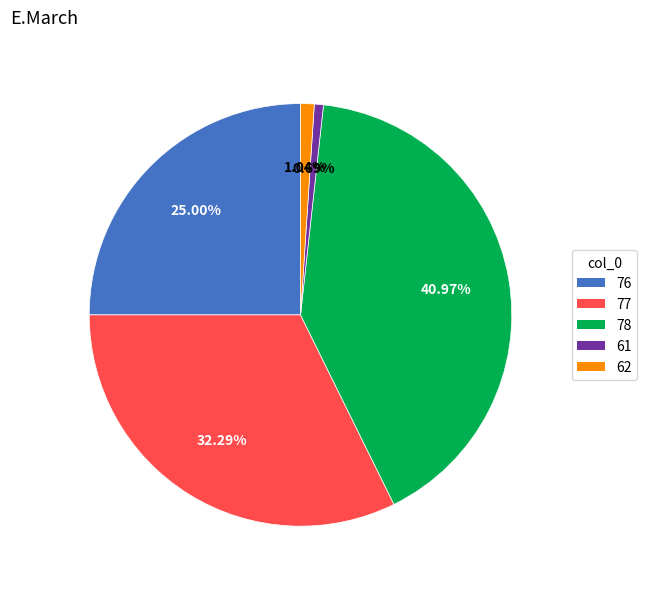

Does any single category account for the majority?

No